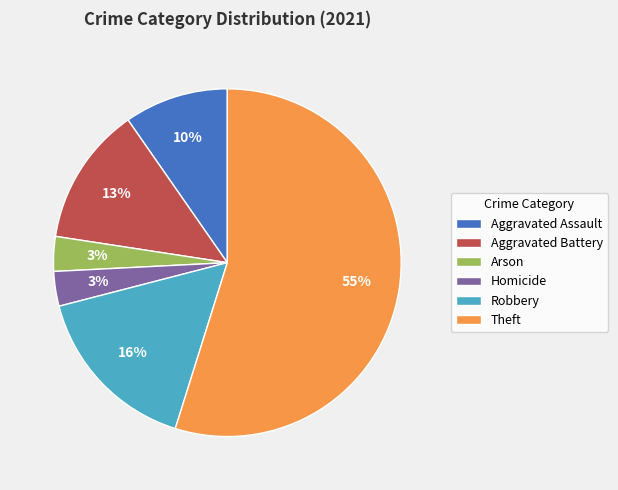

Is it true that Robbery is 16% of the pie?

True